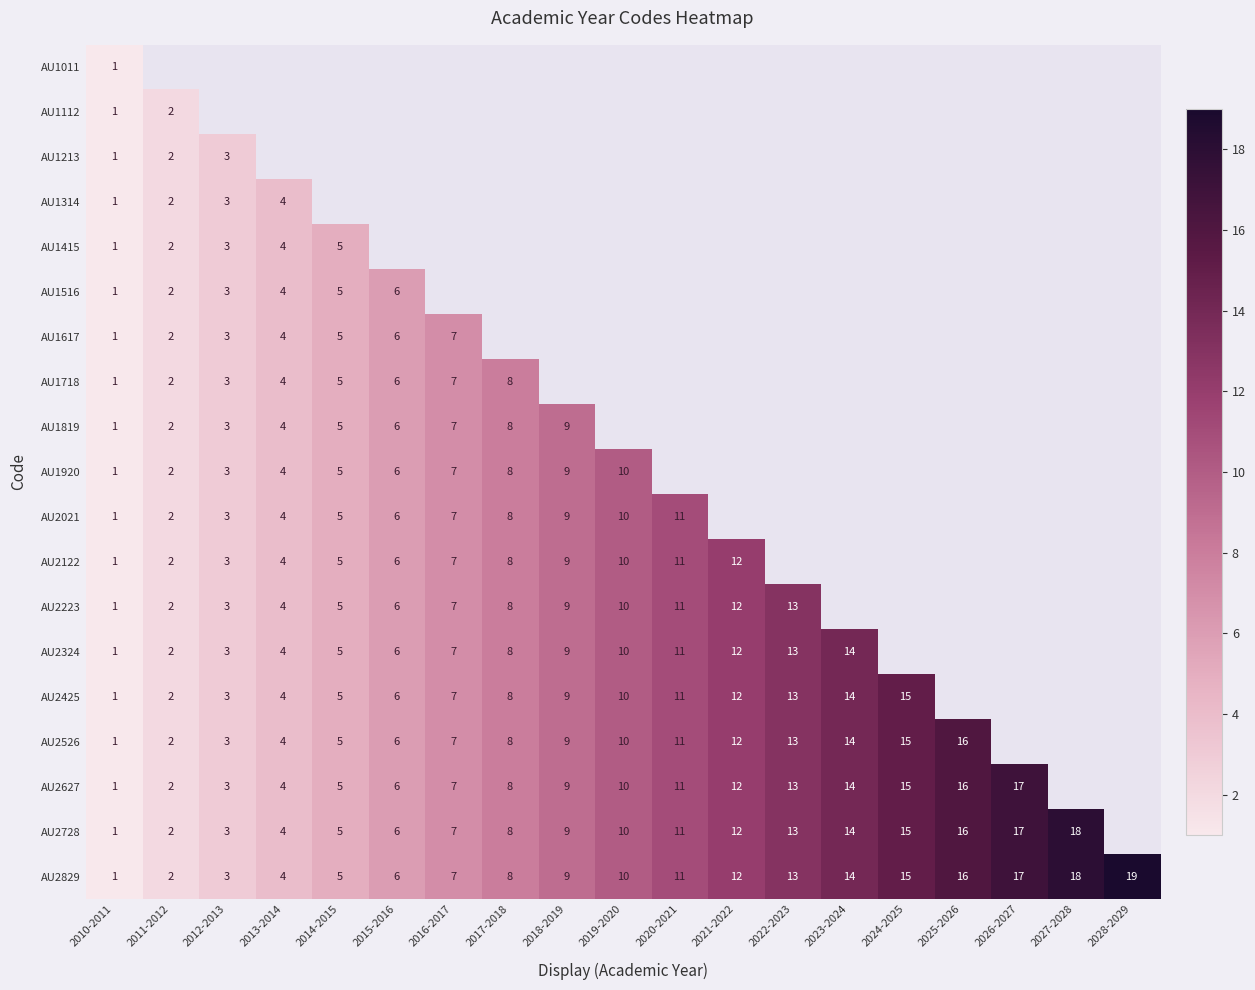

What is the minimum value shown in the chart?

1.0